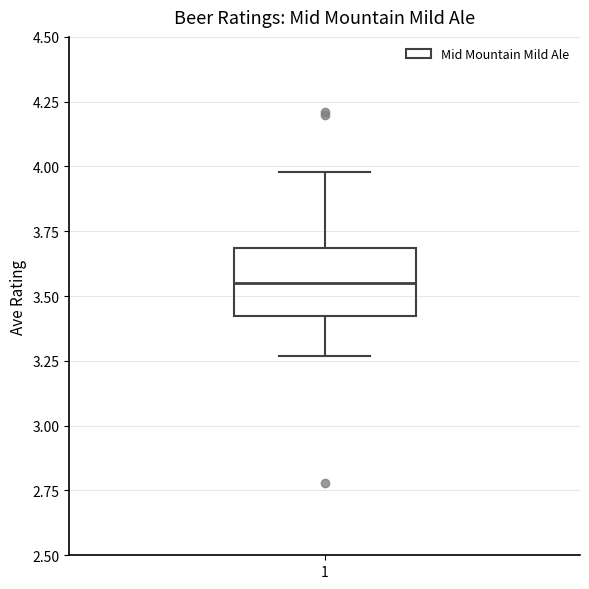

Where does the upper whisker of the box at x = 1 end on the y-axis? The values are not printed on the chart, so give them approximately, as read against the axis.

4.00